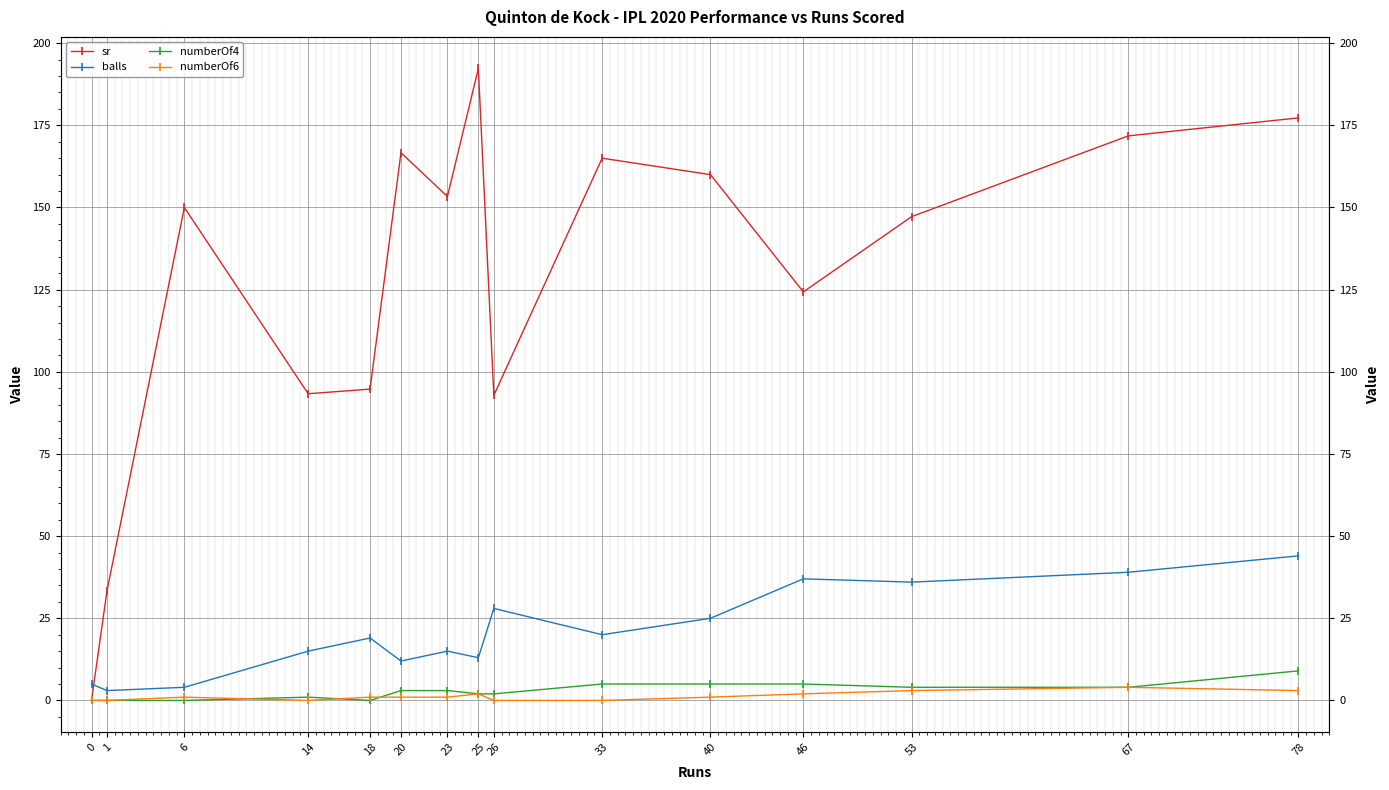

Reading left to right, what are all the values shown in this chart?

sr: 0=0.0	1=33.3	6=150.0	14=93.3	18=94.7	20=166.7	23=153.3	25=192.3	26=92.8	33=165.0	40=160.0	46=124.3	53=147.2	67=171.8	78=177.3
balls: 0=5.0	1=3.0	6=4.0	14=15.0	18=19.0	20=12.0	23=15.0	25=13.0	26=28.0	33=20.0	40=25.0	46=37.0	53=36.0	67=39.0	78=44.0
numberOf4: 0=0.0	1=0.0	6=0.0	14=1.0	18=0.0	20=3.0	23=3.0	25=2.0	26=2.0	33=5.0	40=5.0	46=5.0	53=4.0	67=4.0	78=9.0
numberOf6: 0=0.0	1=0.0	6=1.0	14=0.0	18=1.0	20=1.0	23=1.0	25=2.0	26=0.0	33=0.0	40=1.0	46=2.0	53=3.0	67=4.0	78=3.0